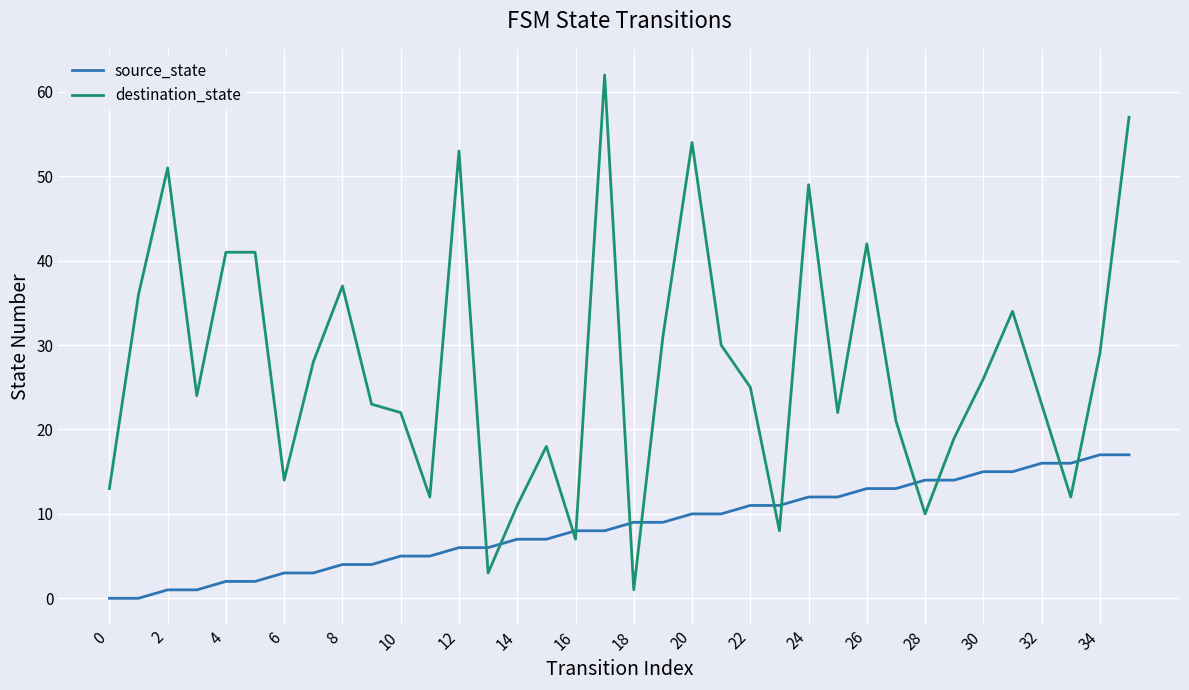

How many times do source_state and destination_state cross each other?

12